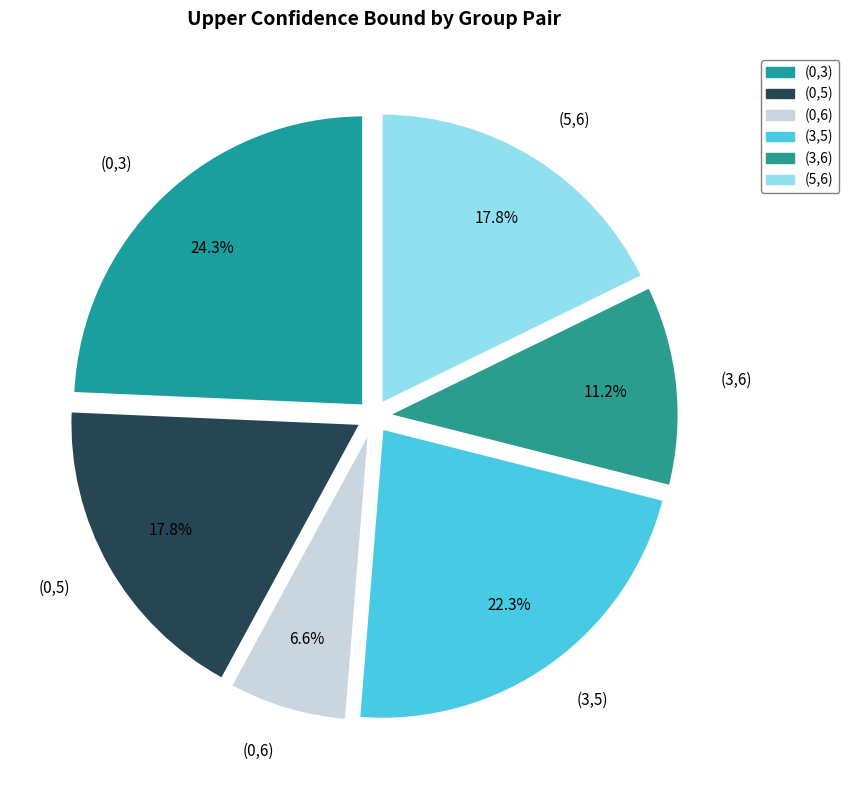

To the nearest percent, what portion does (0,3) represent?

24%